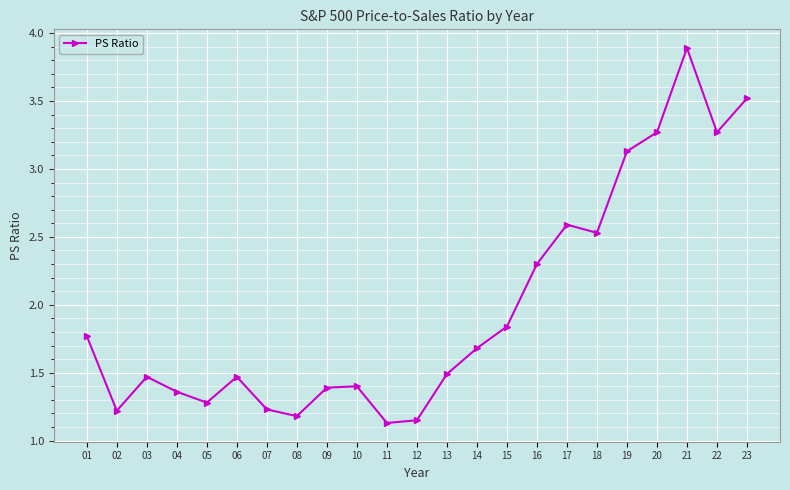

What is the change in value from 18 to 21?

+1.4